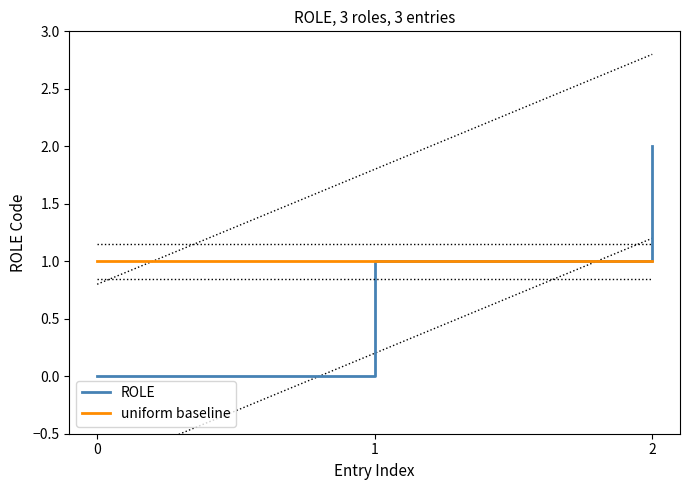

Reading left to right, extract all data points from this chart.

ROLE: 0	1	2
uniform baseline: 1	1	1